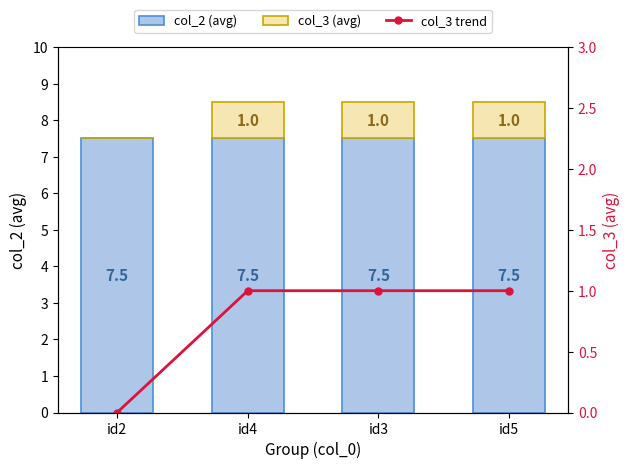

What is the maximum value shown in the chart?

7.5